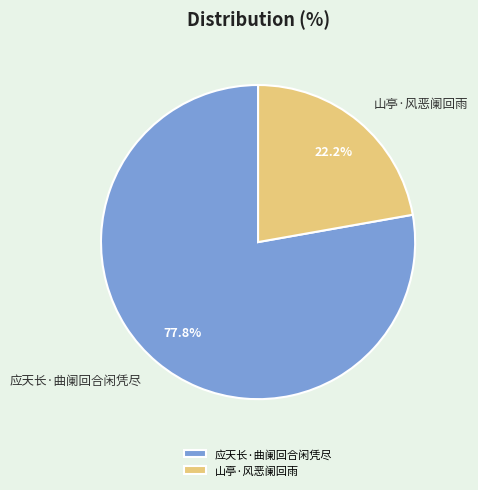

Rank the categories by value from highest to lowest.

应天长·曲阑回合闲凭尽, 山亭·风恶阑回雨